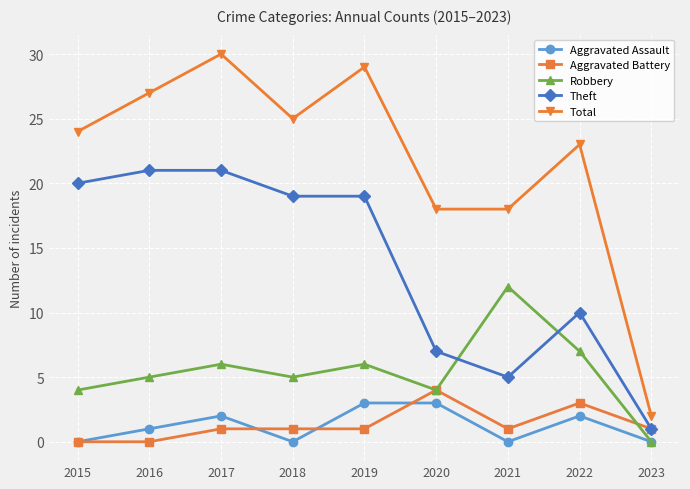

What is the maximum value for Total?

30